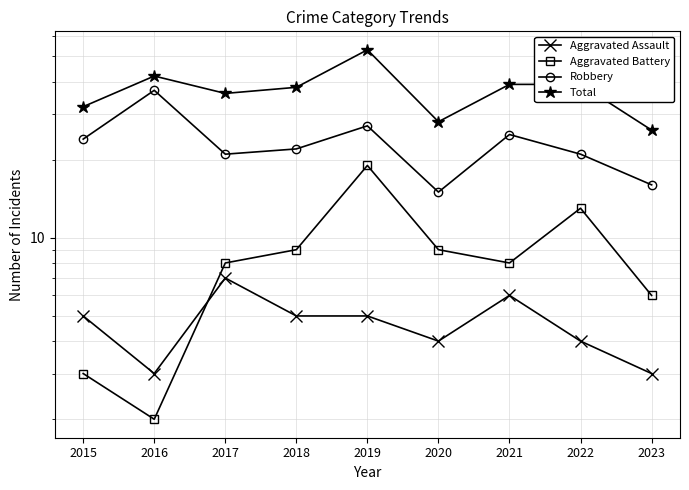

In Aggravated Battery, how many points are higher than both neighbors (excluding endpoints)?

2